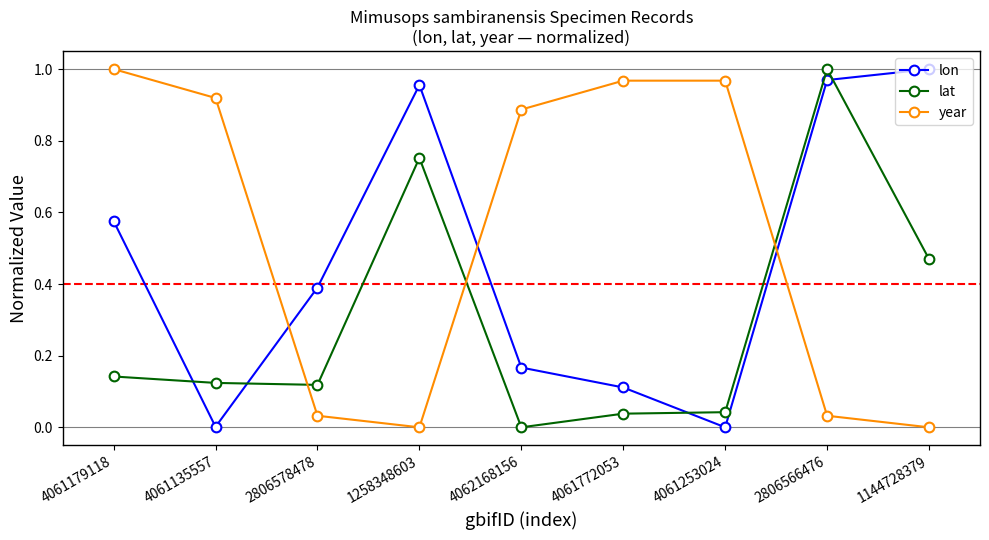

Rank the series by their average value, from lowest to highest.

lat, lon, year